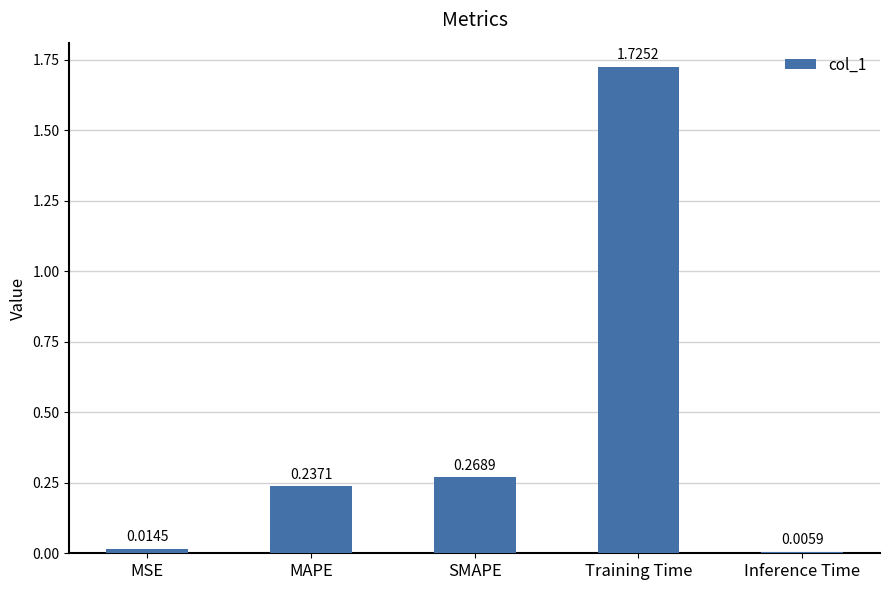

How many bars are there in total?

5